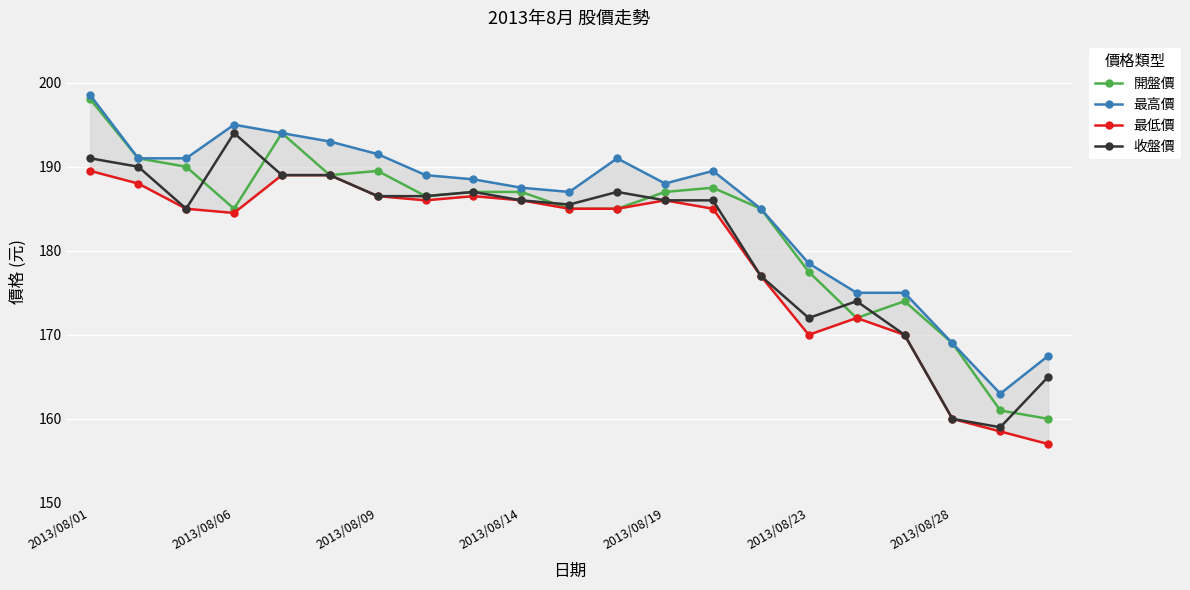

True or false: 開盤價 and 最低價 intersect in this chart.

False